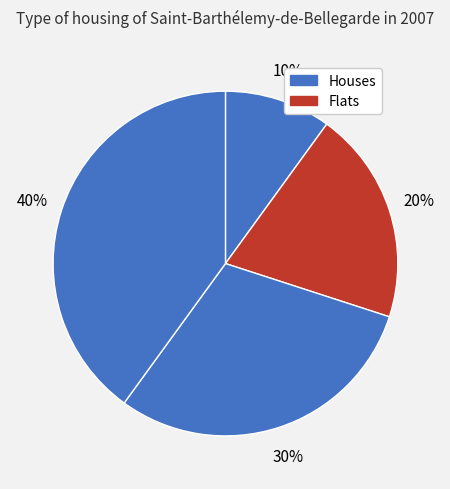

How many slices are in this pie chart?

4